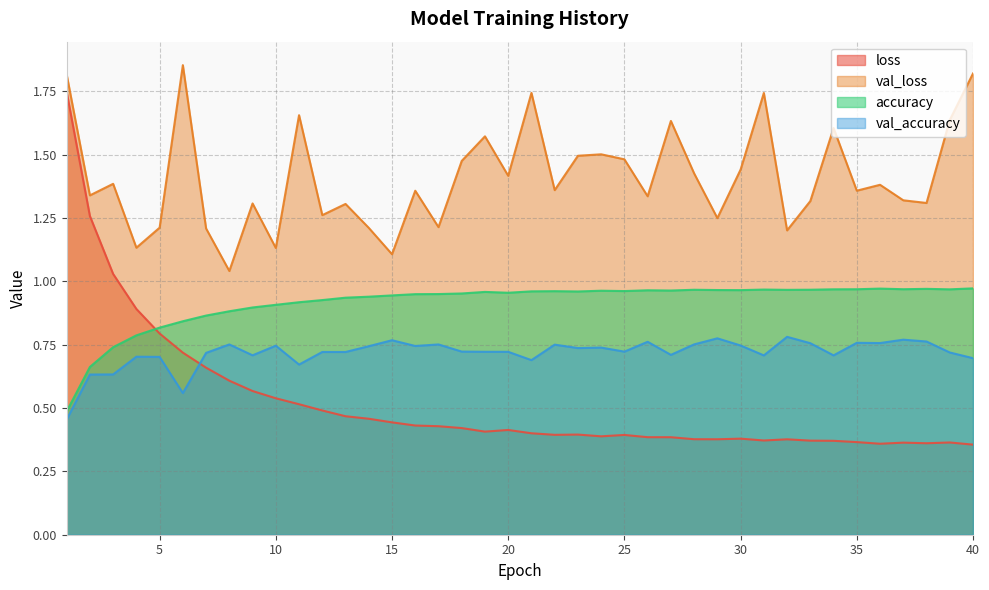

Reading left to right, transcribe all the data shown in this chart.

loss: 1.7	1.3	1.0	0.9	0.8	0.7	0.7	0.6	0.6	0.5	0.5	0.5	0.5	0.5	0.4	0.4	0.4	0.4	0.4	0.4	0.4	0.4	0.4	0.4	0.4	0.4	0.4	0.4	0.4	0.4	0.4	0.4	0.4	0.4	0.4	0.4	0.4	0.4	0.4	0.4
val_loss: 1.8	1.3	1.4	1.1	1.2	1.9	1.2	1.0	1.3	1.1	1.7	1.3	1.3	1.2	1.1	1.4	1.2	1.5	1.6	1.4	1.7	1.4	1.5	1.5	1.5	1.3	1.6	1.4	1.2	1.4	1.7	1.2	1.3	1.6	1.4	1.4	1.3	1.3	1.6	1.8
accuracy: 0.5	0.7	0.7	0.8	0.8	0.8	0.9	0.9	0.9	0.9	0.9	0.9	0.9	0.9	0.9	0.9	0.9	1.0	1.0	1.0	1.0	1.0	1.0	1.0	1.0	1.0	1.0	1.0	1.0	1.0	1.0	1.0	1.0	1.0	1.0	1.0	1.0	1.0	1.0	1.0
val_accuracy: 0.5	0.6	0.6	0.7	0.7	0.6	0.7	0.8	0.7	0.7	0.7	0.7	0.7	0.7	0.8	0.7	0.8	0.7	0.7	0.7	0.7	0.8	0.7	0.7	0.7	0.8	0.7	0.8	0.8	0.7	0.7	0.8	0.8	0.7	0.8	0.8	0.8	0.8	0.7	0.7